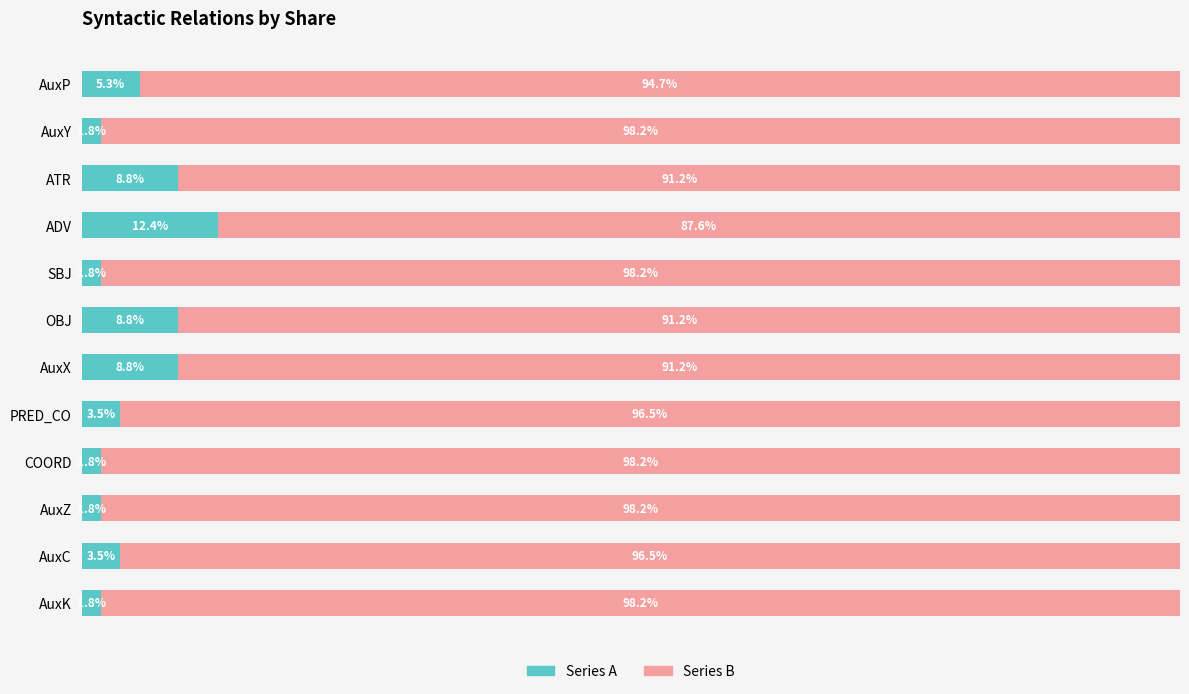

At which label does Series A reach its peak?

ADV